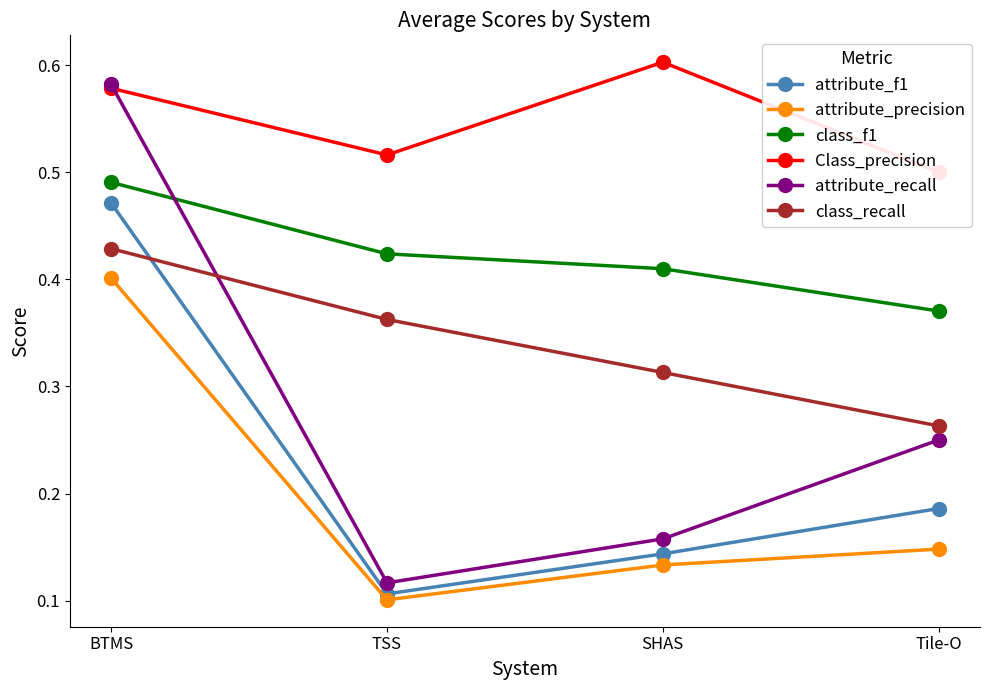

True or false: attribute_precision and Class_precision intersect in this chart.

False